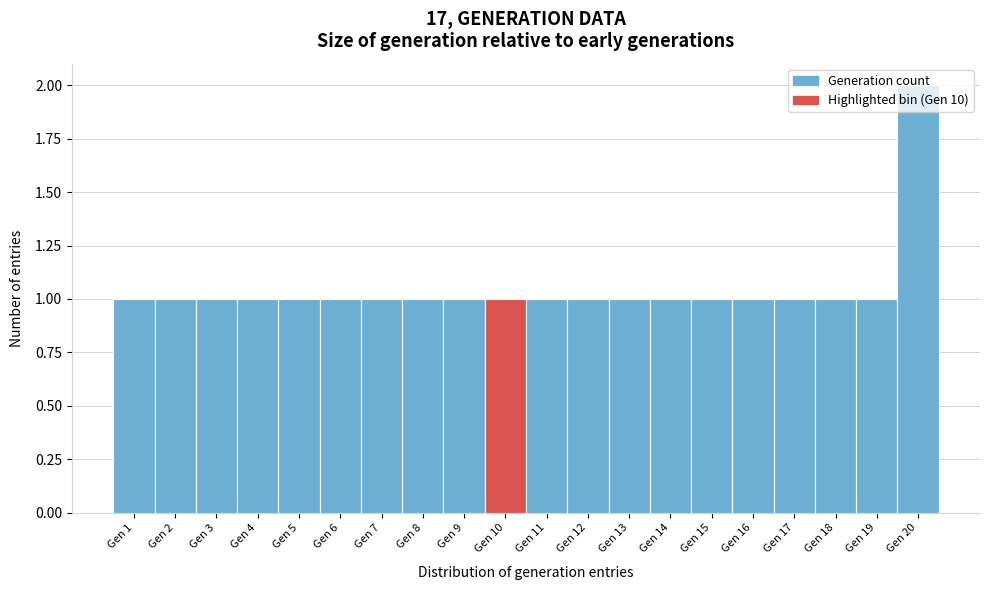

What is the value of the 3rd bar from the left?

1